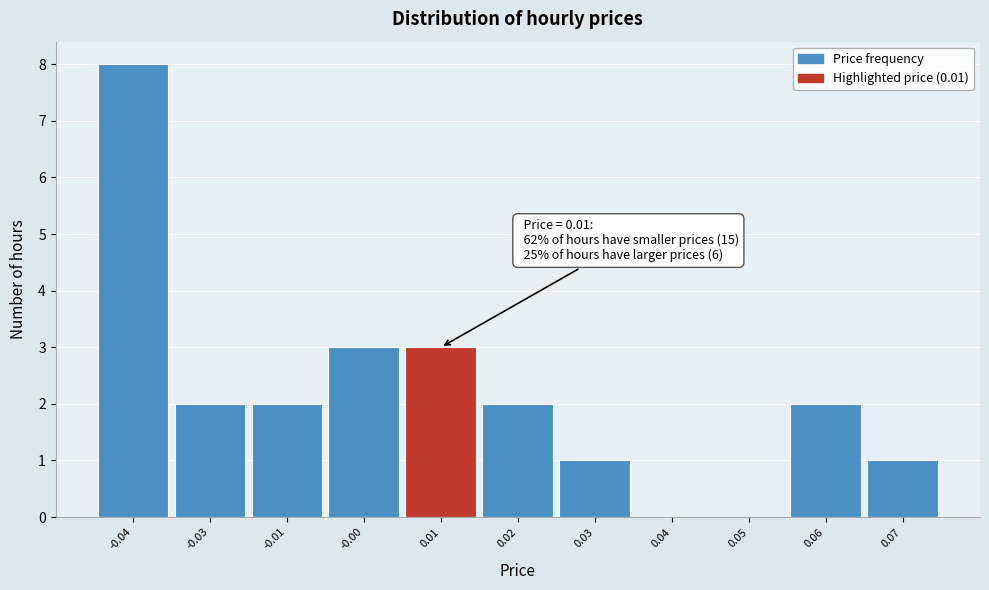

Reading left to right, what are all the values shown in this chart?

-0.04=8	-0.03=2	-0.01=2	-0.00=3	0.01=3	0.02=2	0.03=1	0.04=0	0.05=0	0.06=2	0.07=1